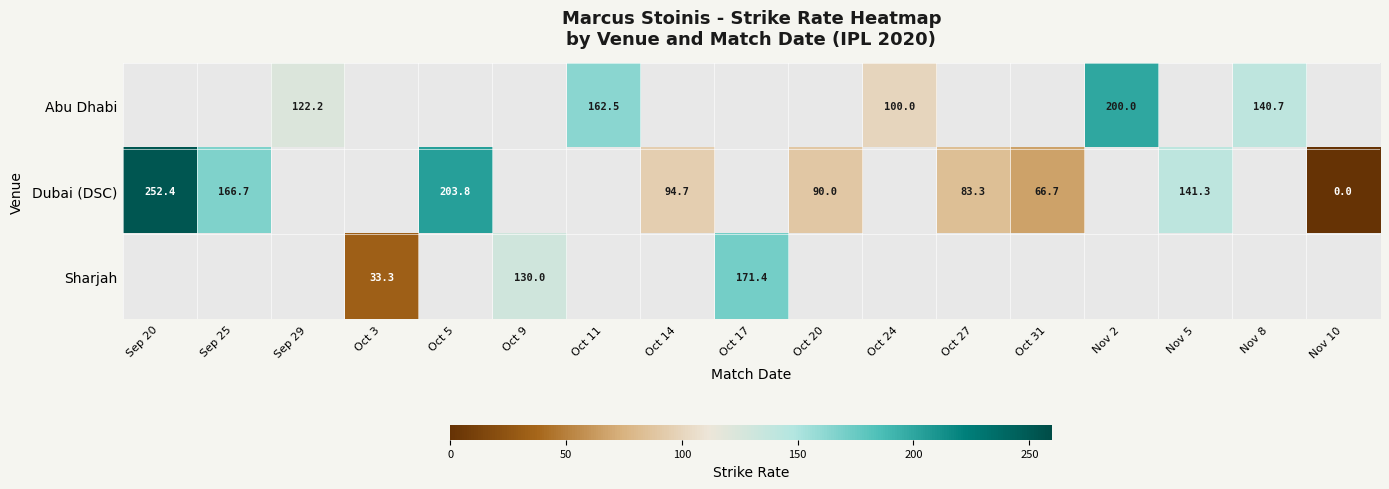

How many series are shown in this chart?

3